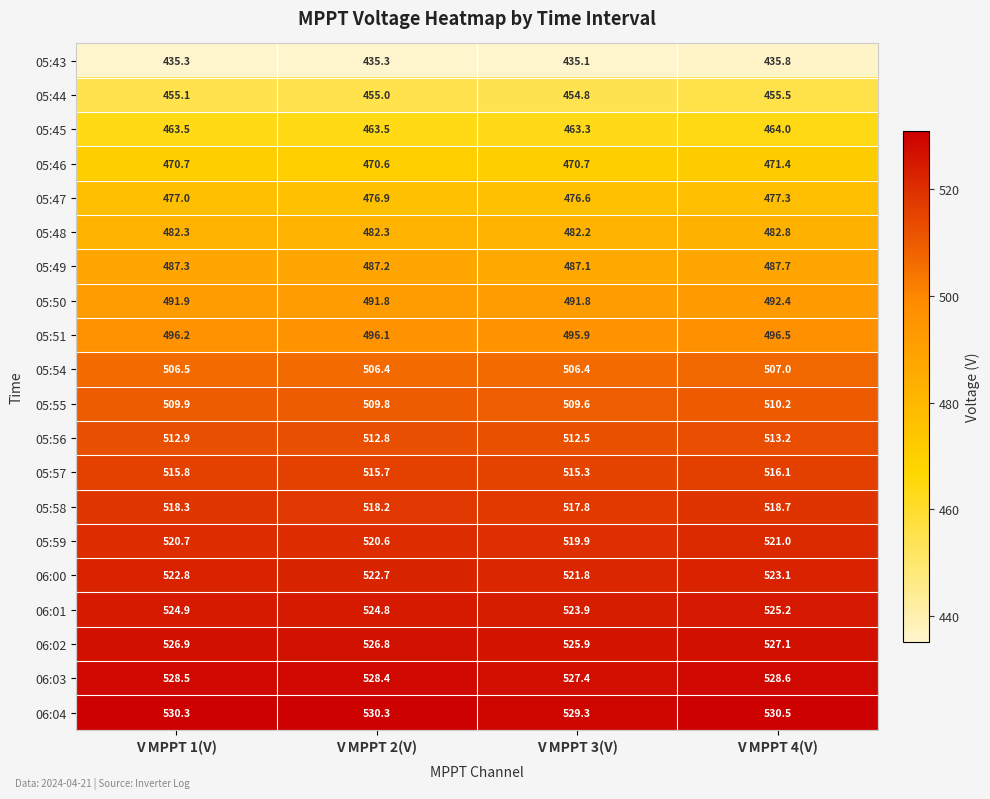

List the series in order of their peak value, lowest first.

05:43, 05:44, 05:45, 05:46, 05:47, 05:48, 05:49, 05:50, 05:51, 05:54, 05:55, 05:56, 05:57, 05:58, 05:59, 06:00, 06:01, 06:02, 06:03, 06:04